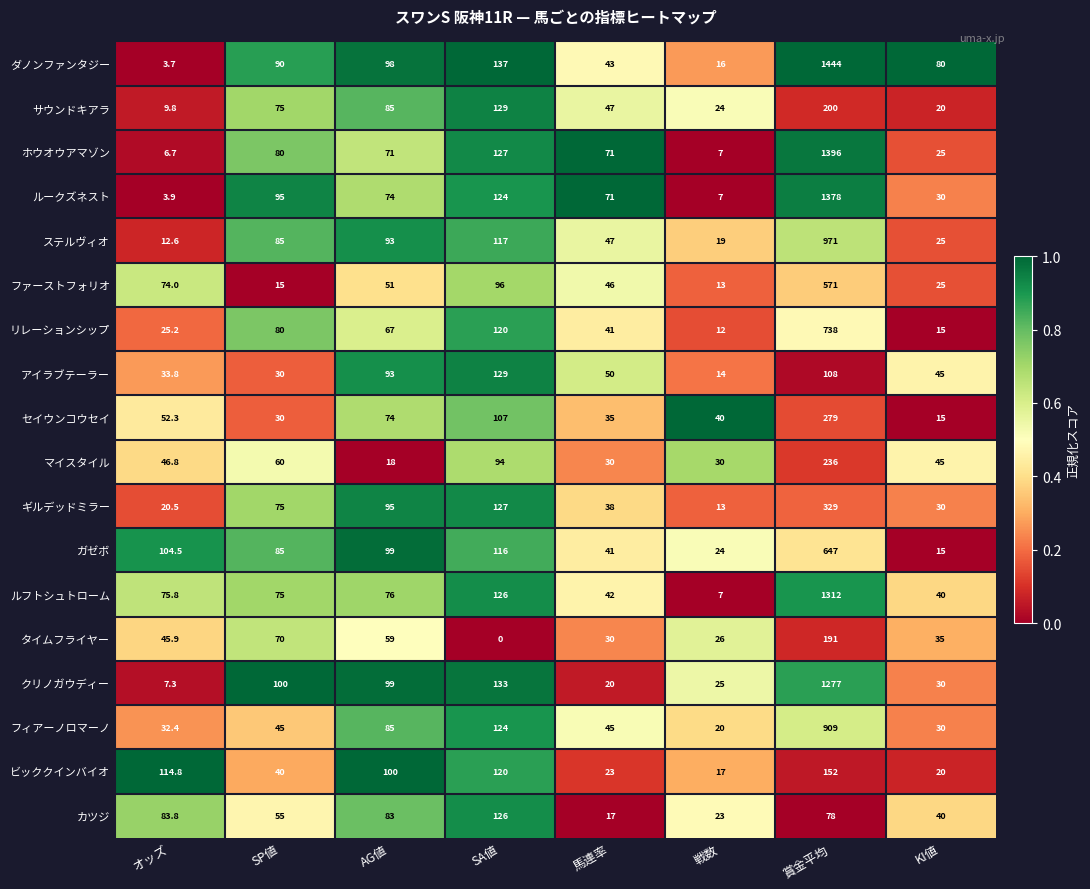

What is the total value across all series at オッズ?

753.8